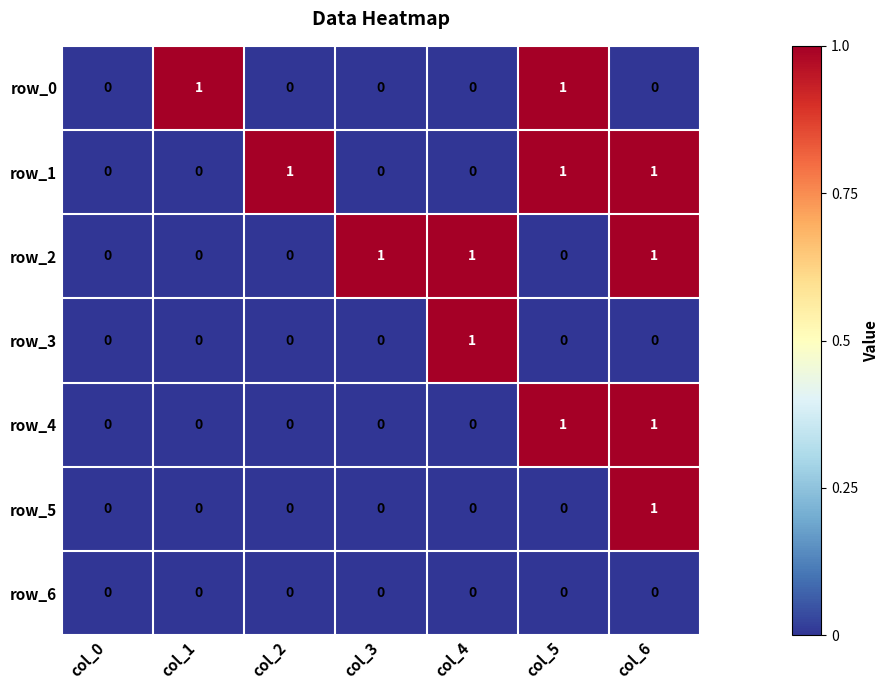

True or false: row_0 has a value of 0 at col_1.

False